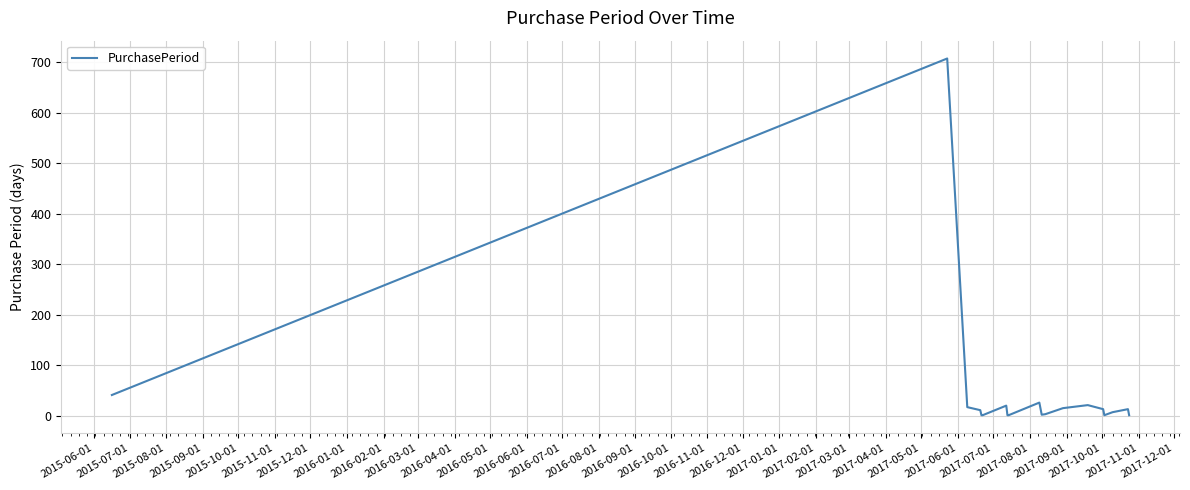

What is the greatest value displayed?

707